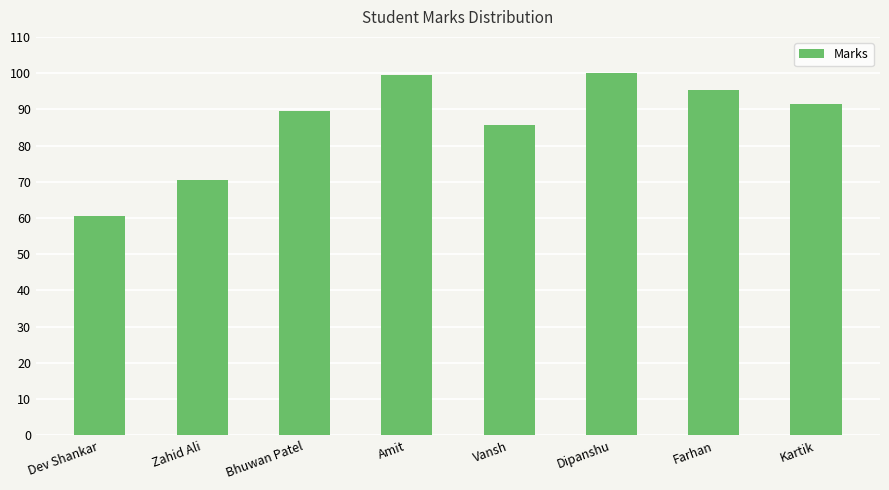

The chart shows a value of 29.4 at Vansh. True or false?

False